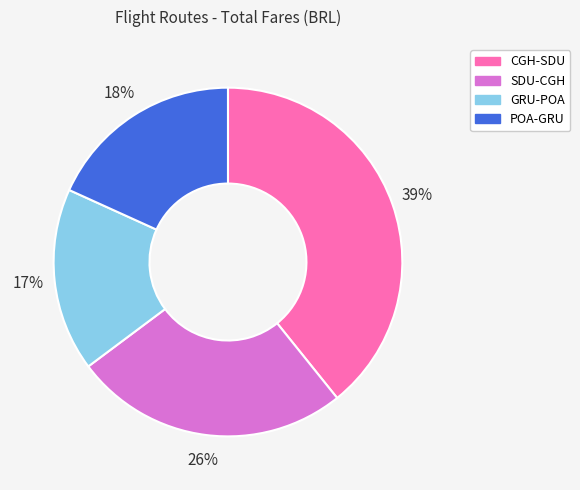

How many segments does this pie chart have?

4